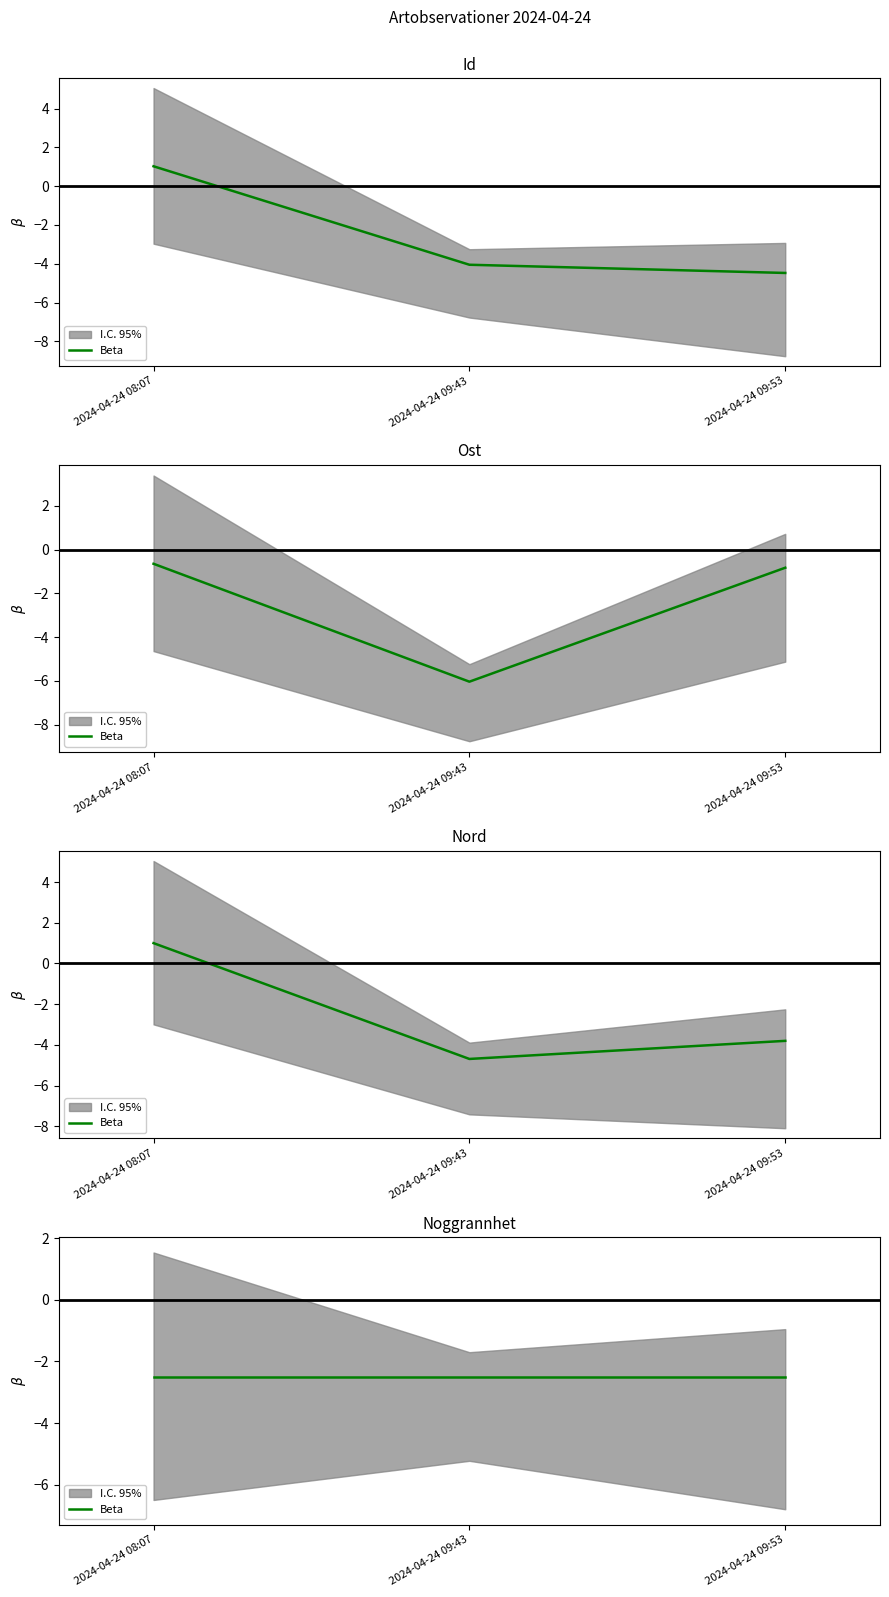

What is the minimum value shown in the chart?

-6.0